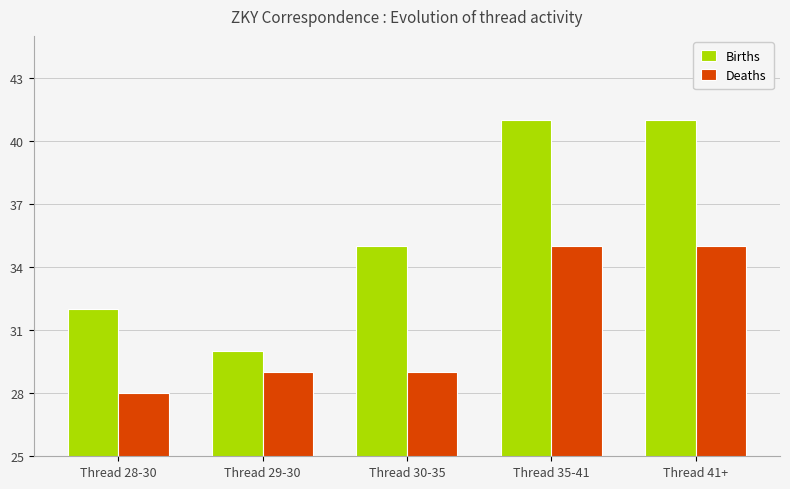

At how many categories does at least one series exceed 39?

2